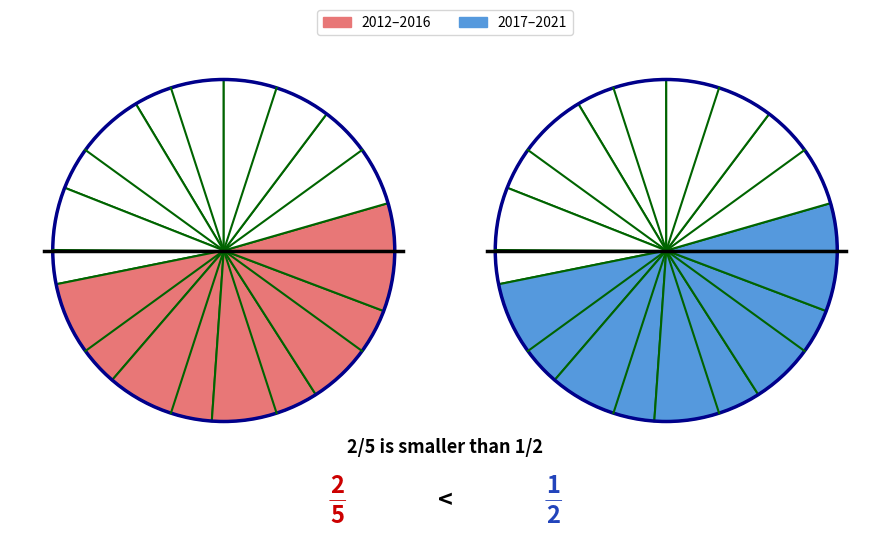

What is the ratio of the value at 2018 to the value at 2012?

1.2